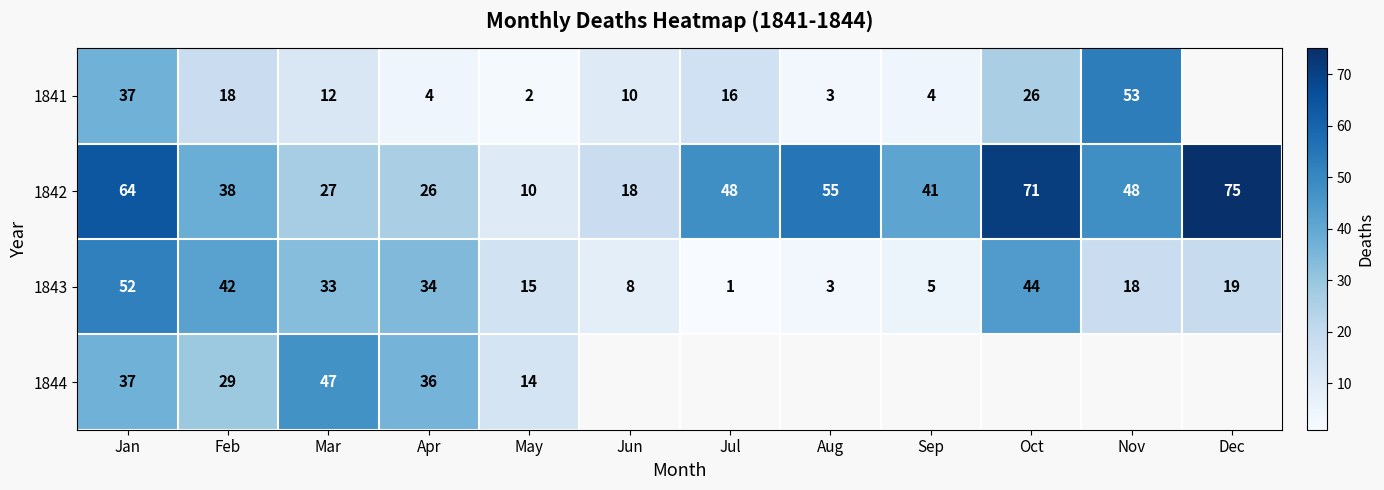

What value does the 1843 series have at Mar, to the nearest 10?

30